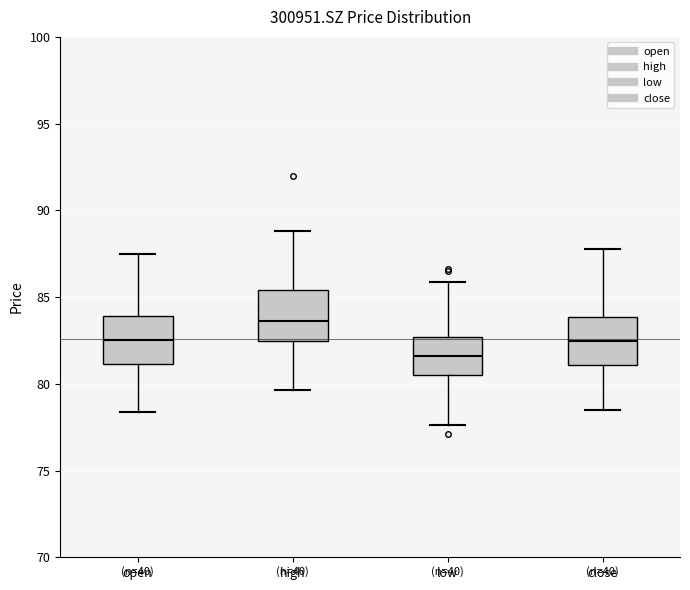

Reading left to right, transcribe this box plot: for each box, give where its median line is, the range the box spans, and where its two whiskers end, as read against the y-axis. The values are not printed on the chart, so give them approximately, as read against the axis.

open: median 82.5, box 81.0 to 84.0, whiskers 78.5 to 87.5
high: median 83.5, box 82.5 to 85.5, whiskers 79.5 to 89.0
low: median 81.5, box 80.5 to 82.5, whiskers 77.5 to 86.0
close: median 82.5, box 81.0 to 84.0, whiskers 78.5 to 88.0